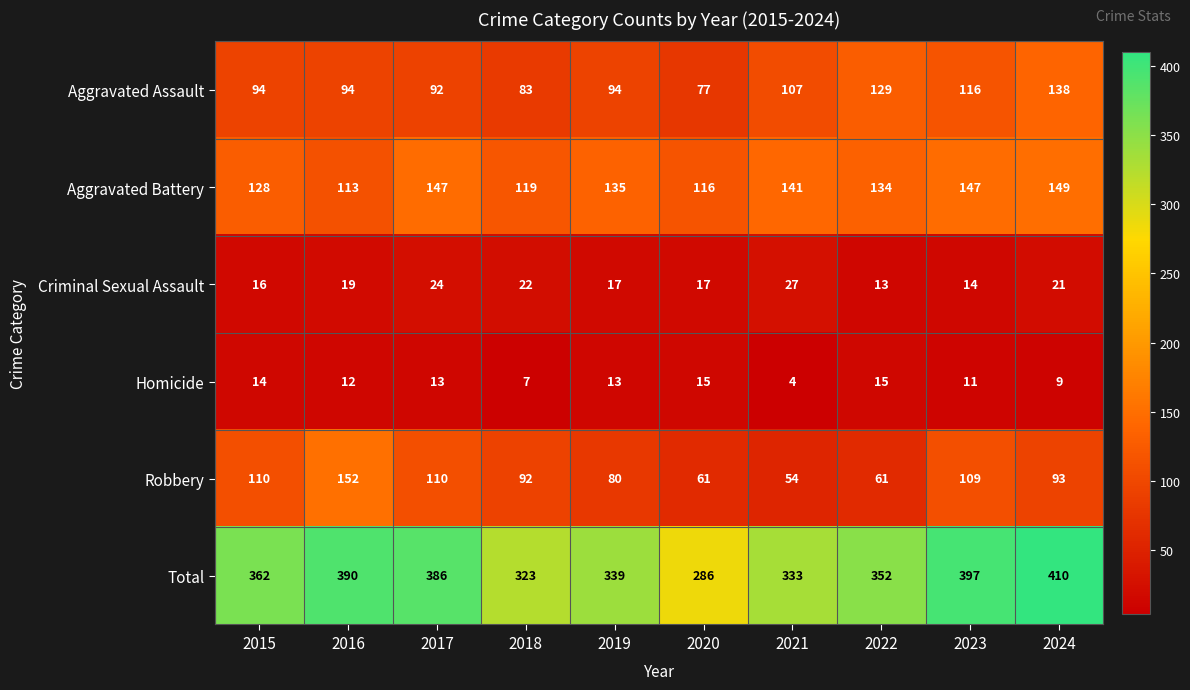

What is the spread (max minus min) of values at 2015?

348